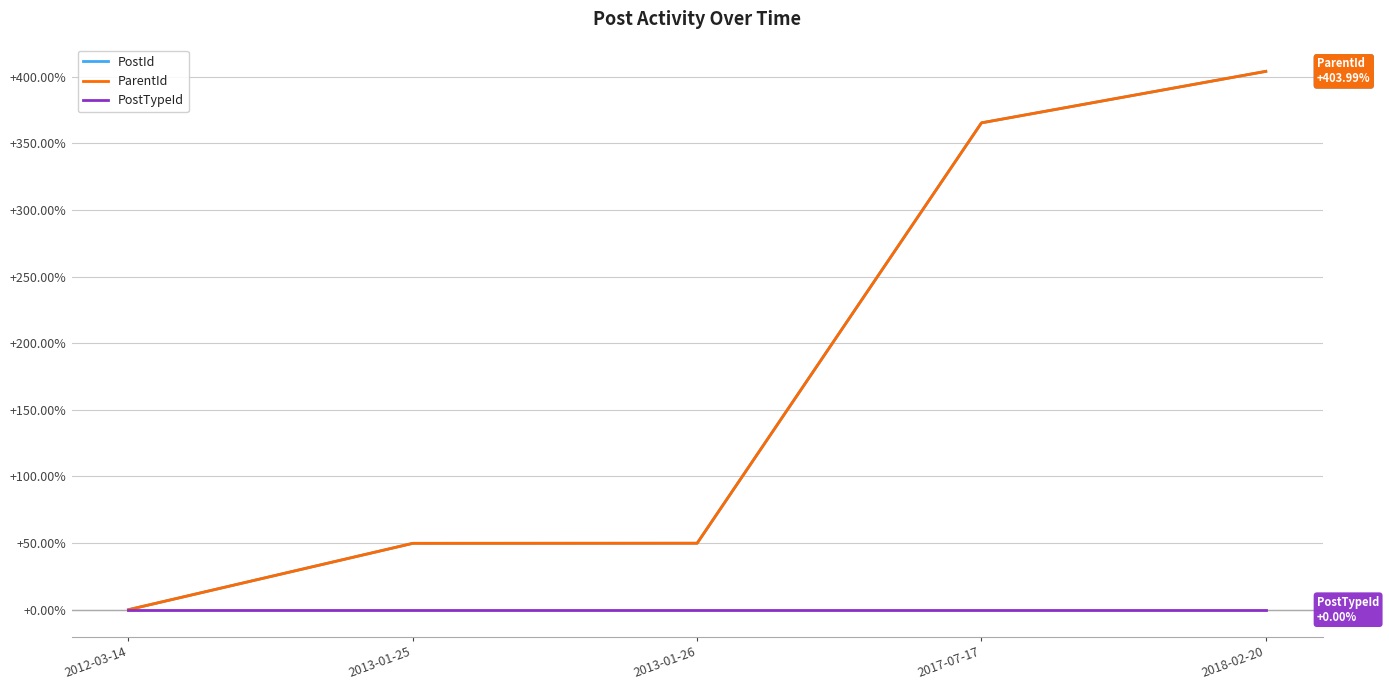

Does the chart have visible grid lines?

Yes